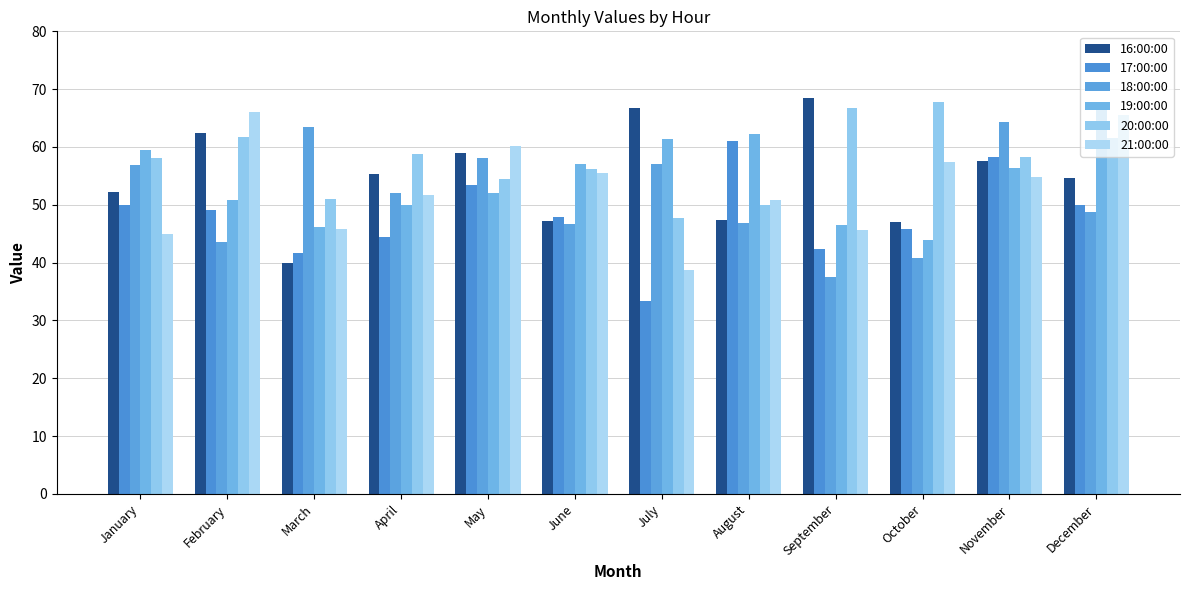

What is the minimum value shown in the chart?

33.3